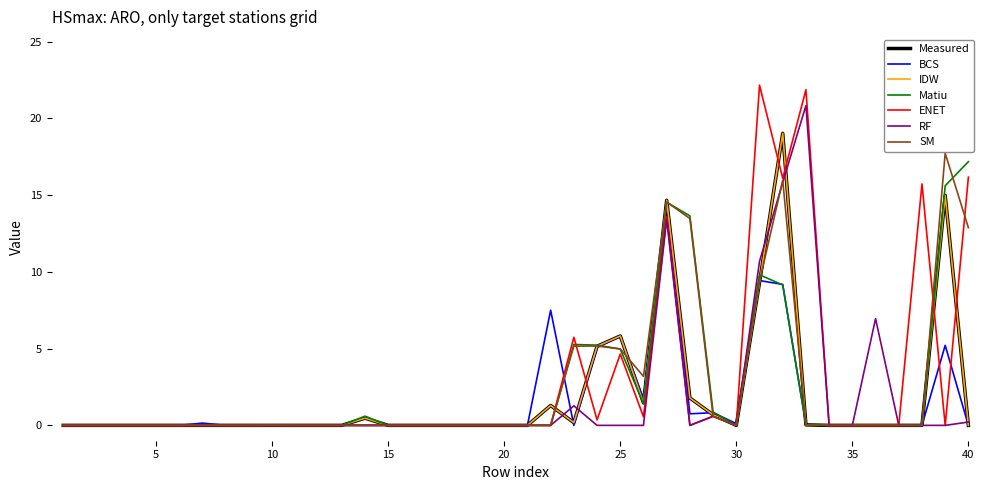

Does the chart have visible grid lines?

No